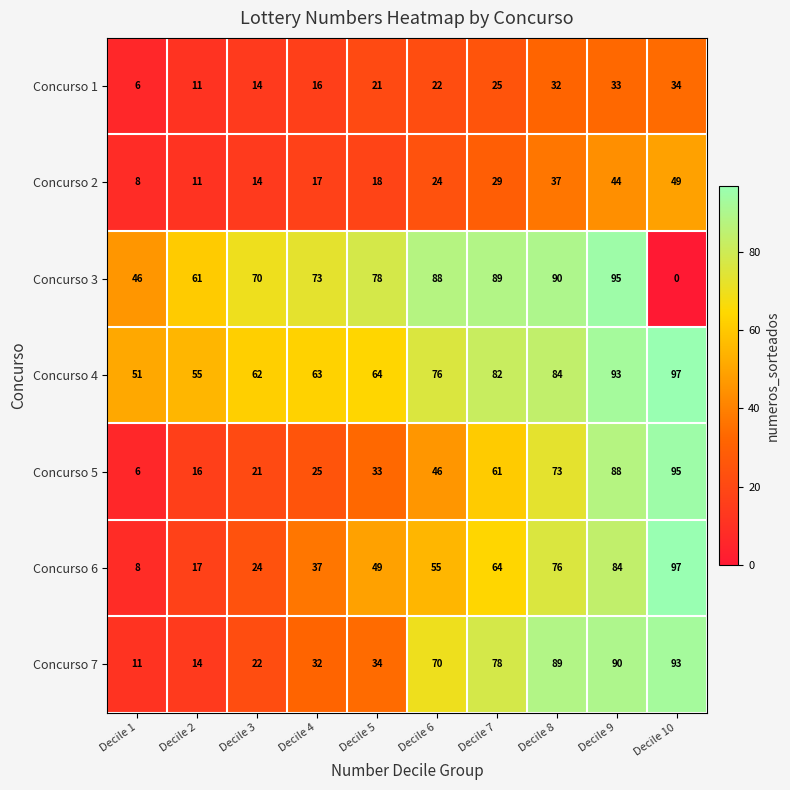

Which series changed the most between Decile 5 and Decile 7?

Concurso 7